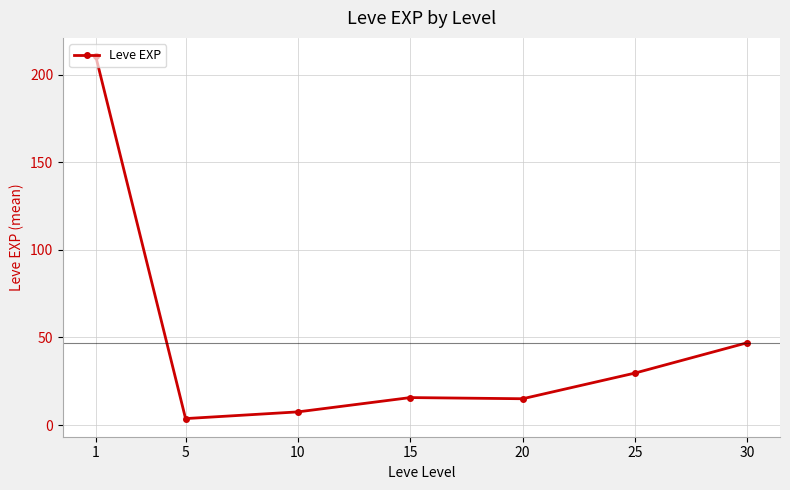

The value at 30 is 47.0. True or false?

True